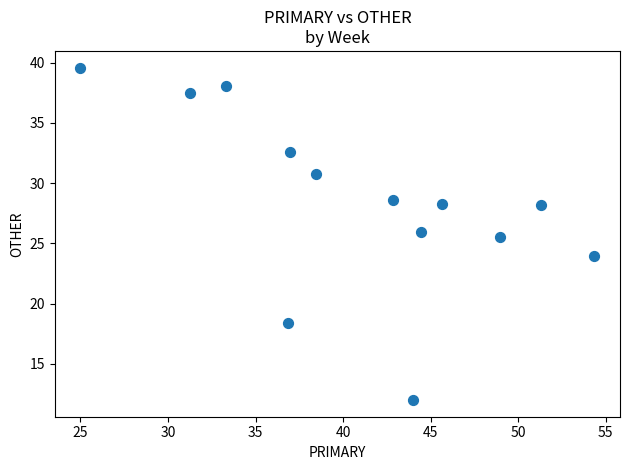

What Y value in the scatter plot is closest to 25?

25.5